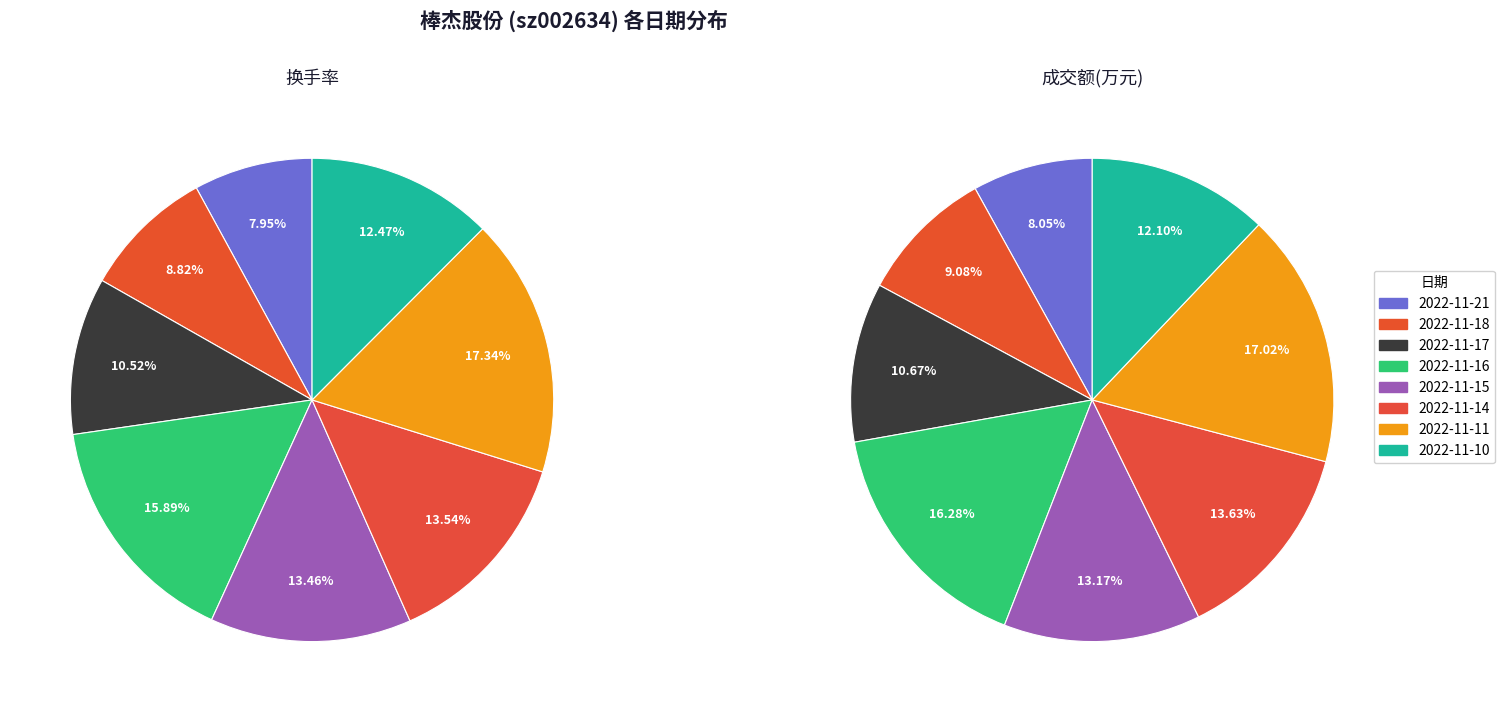

To the nearest percent, what is the difference between the largest and smallest slice percentages?

9%